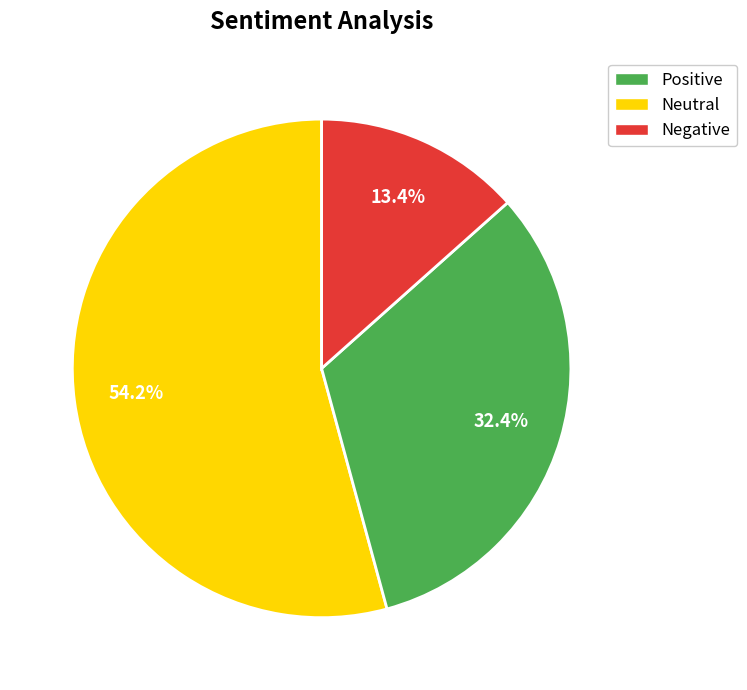

Does any single category account for the majority?

Yes